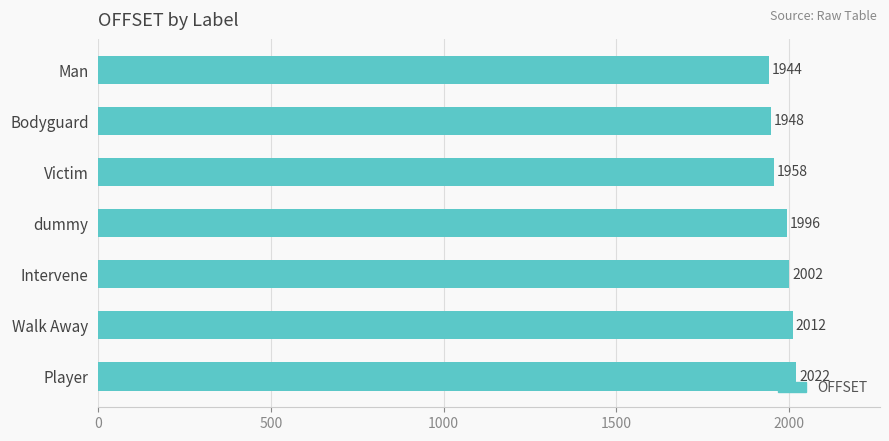

List the labels in order of value, smallest first.

Man, Bodyguard, Victim, dummy, Intervene, Walk Away, Player